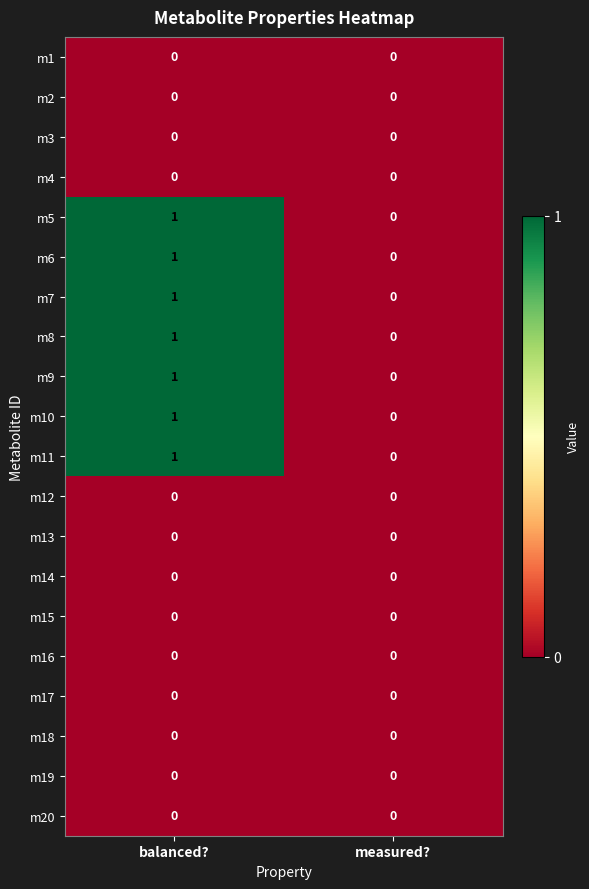

True or false: m17 has a value of 0 at balanced?.

True